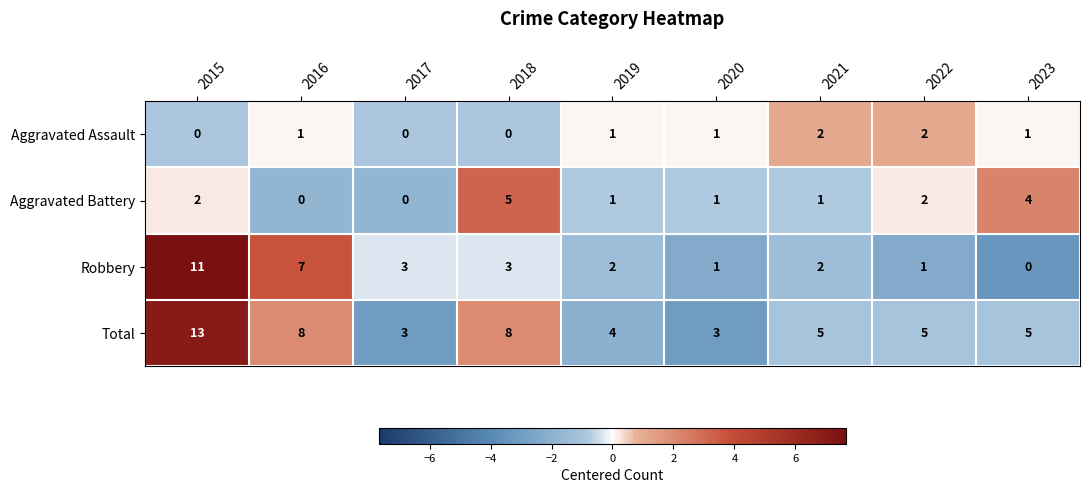

Between 2015 and 2023, which series saw the biggest shift?

Robbery